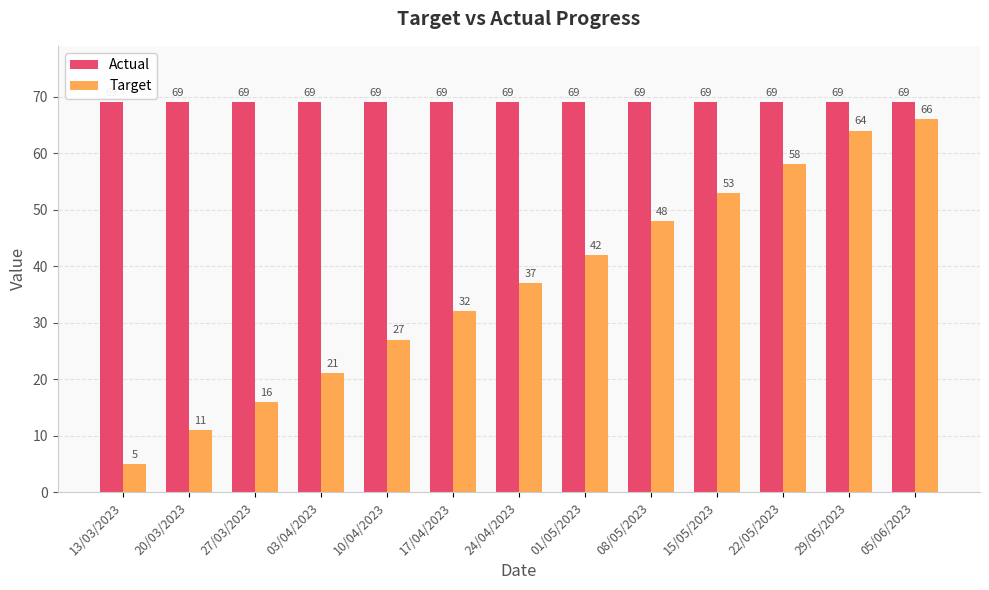

What is the total value across all series at 10/04/2023?

96